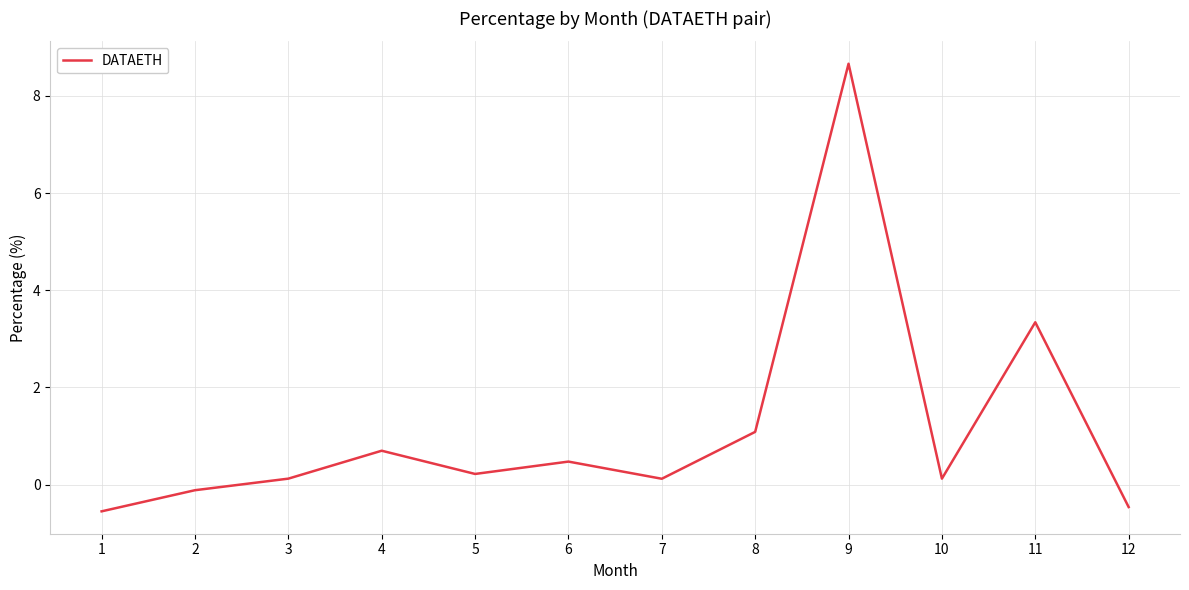

Between 4 and 11, which is larger?

11